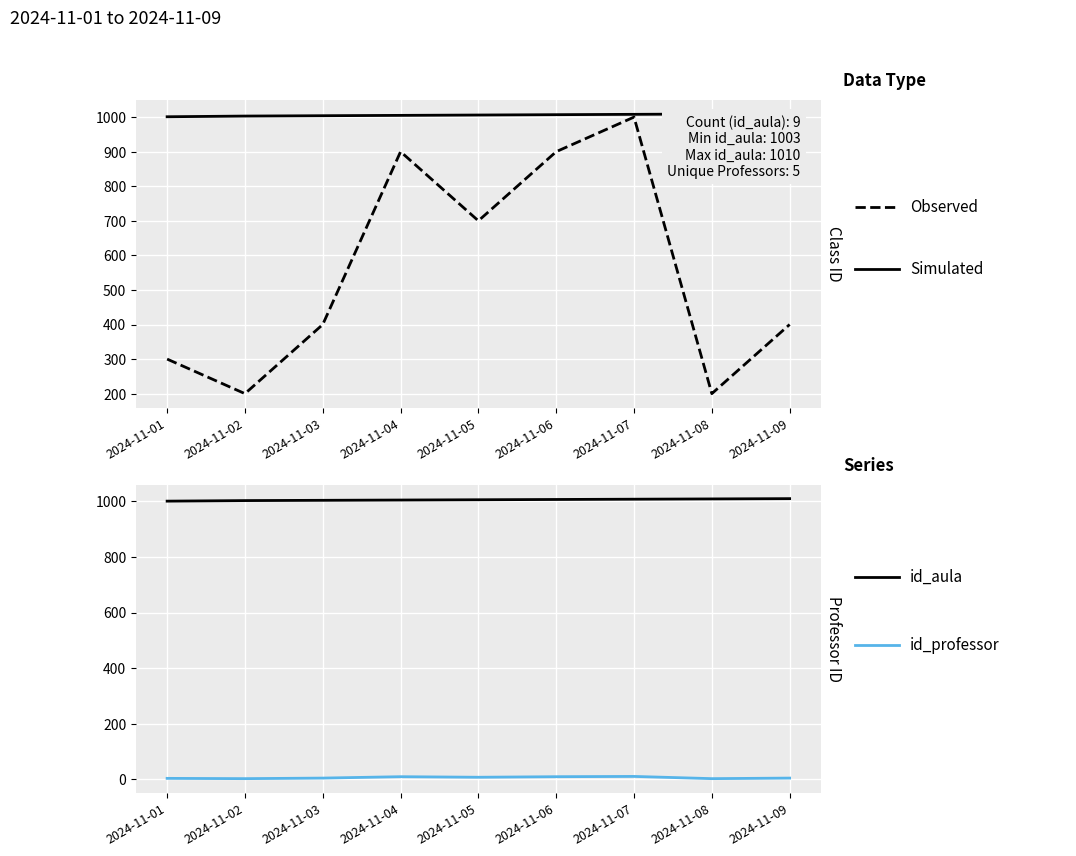

Where is id_professor nearest to the value 6?

2024-11-05